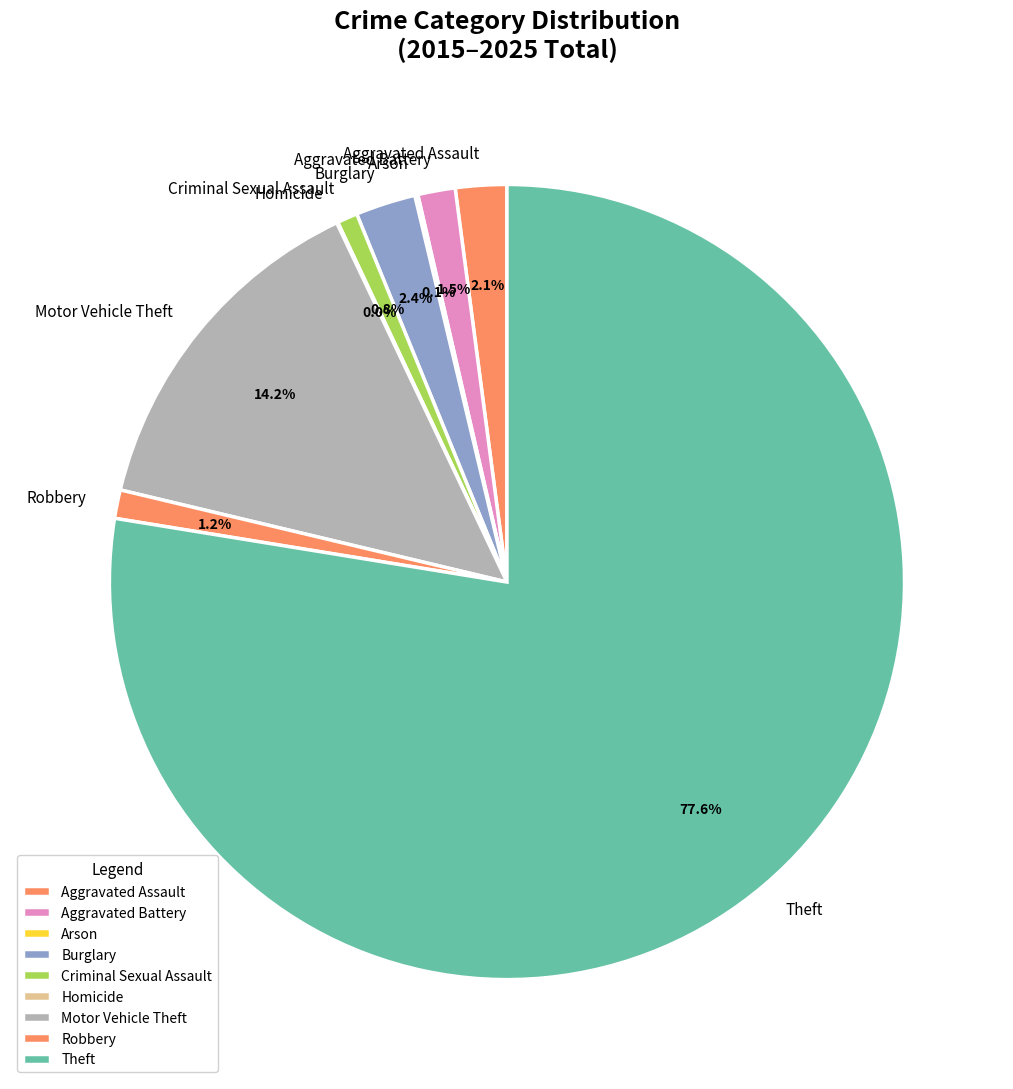

Do Motor Vehicle Theft and Burglary together represent more than half of the pie?

No